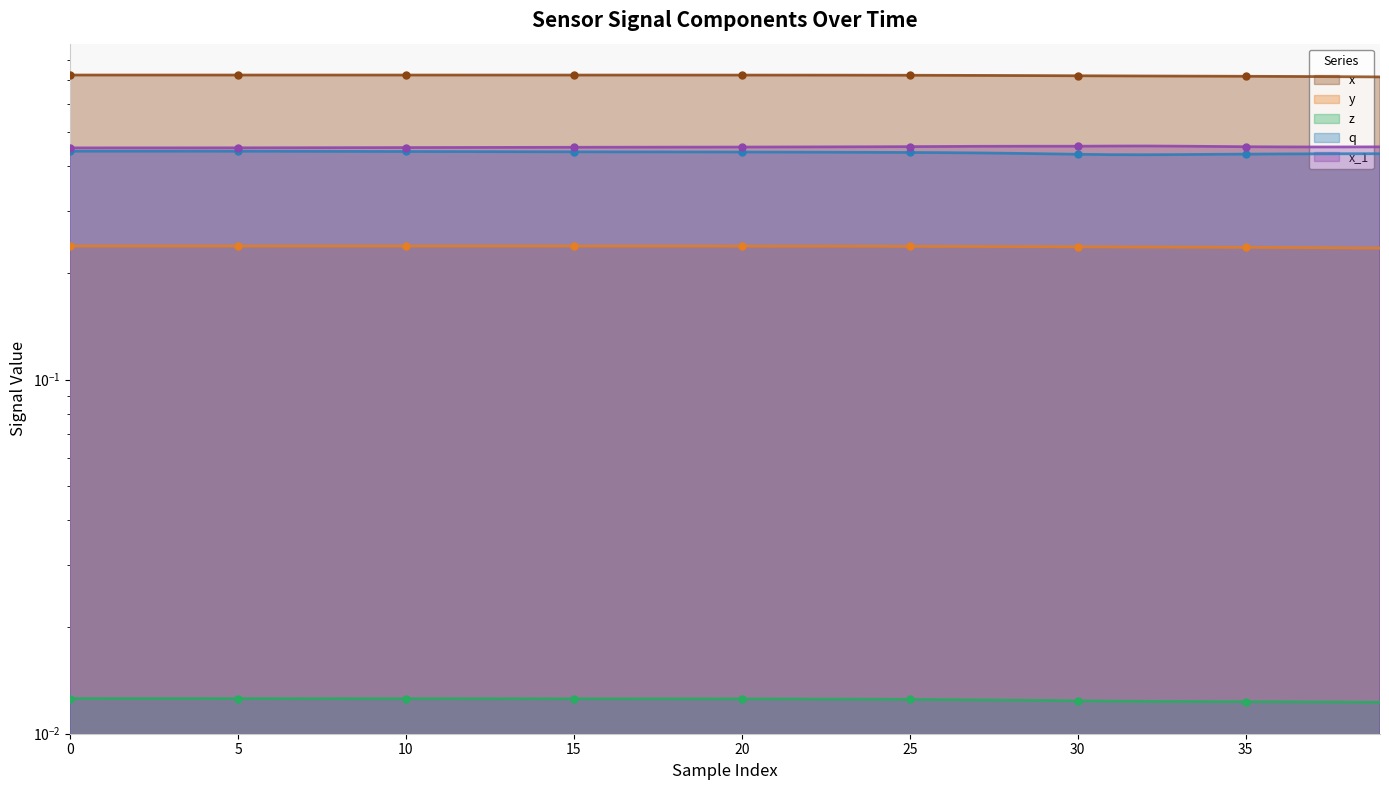

Is the value of x_1 at 38 greater than the value of q at 10?

Yes